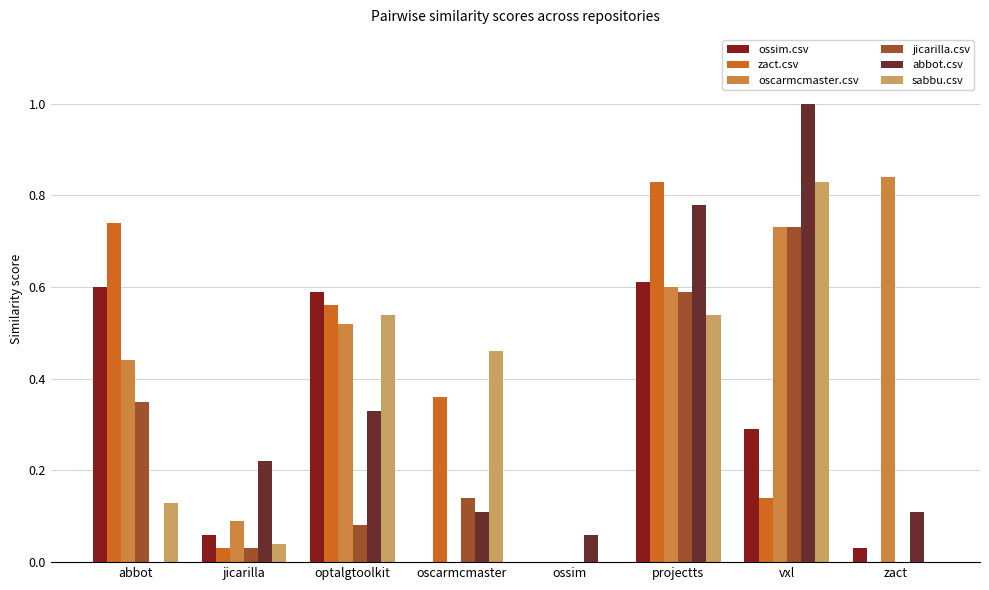

True or false: ossim.csv has a value of 0.3 at vxl.

True